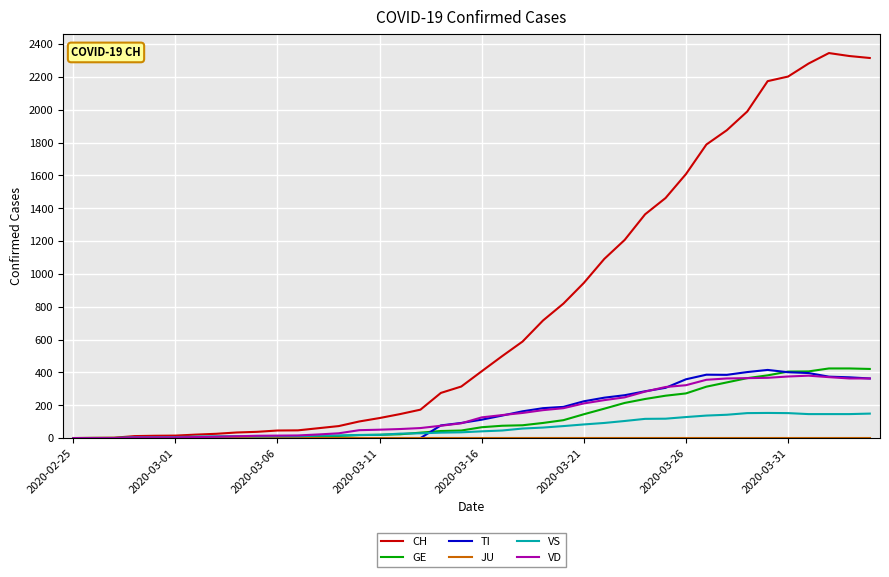

Is this an area chart (filled region under the line)?

No